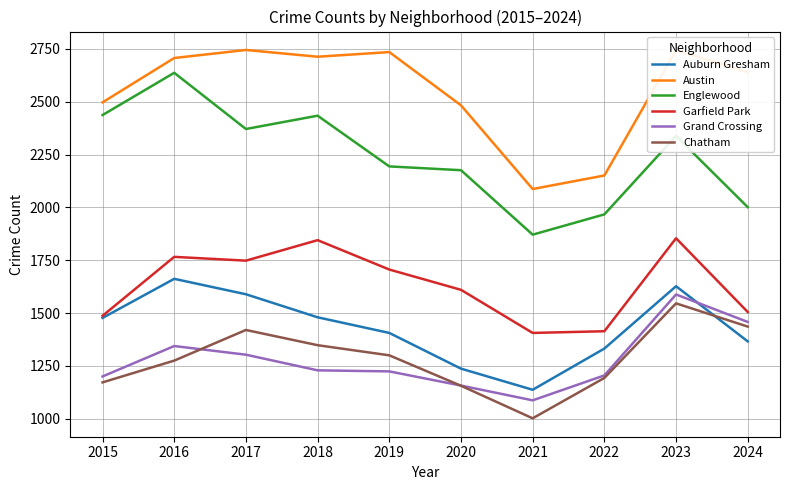

Which series has the largest total across all categories?

Austin